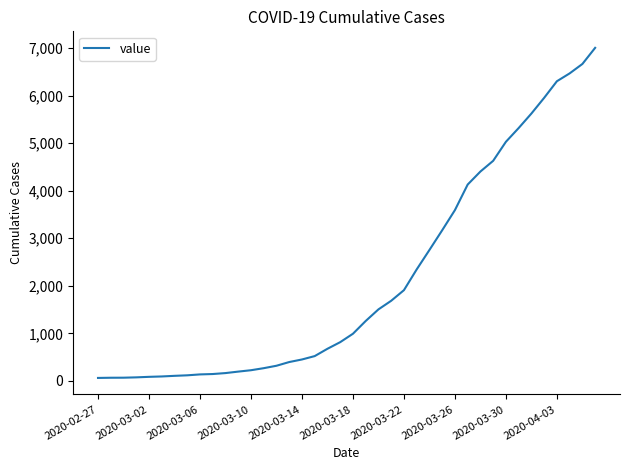

What is the maximum value shown in the chart?

7003